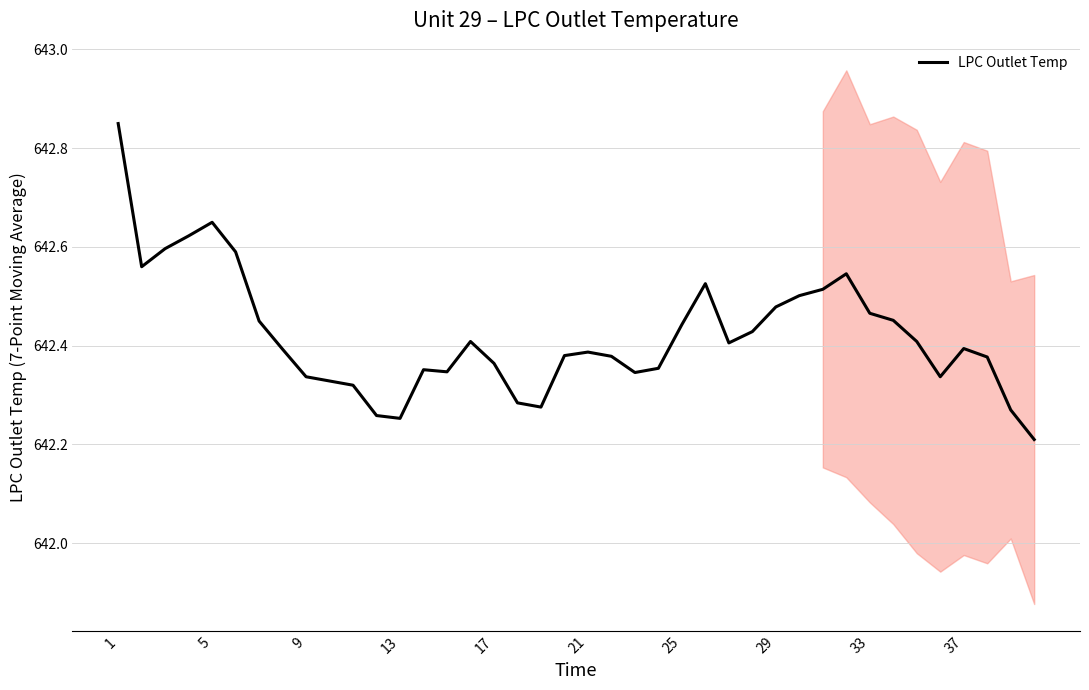

At which category does the chart reach its peak across all series?

1